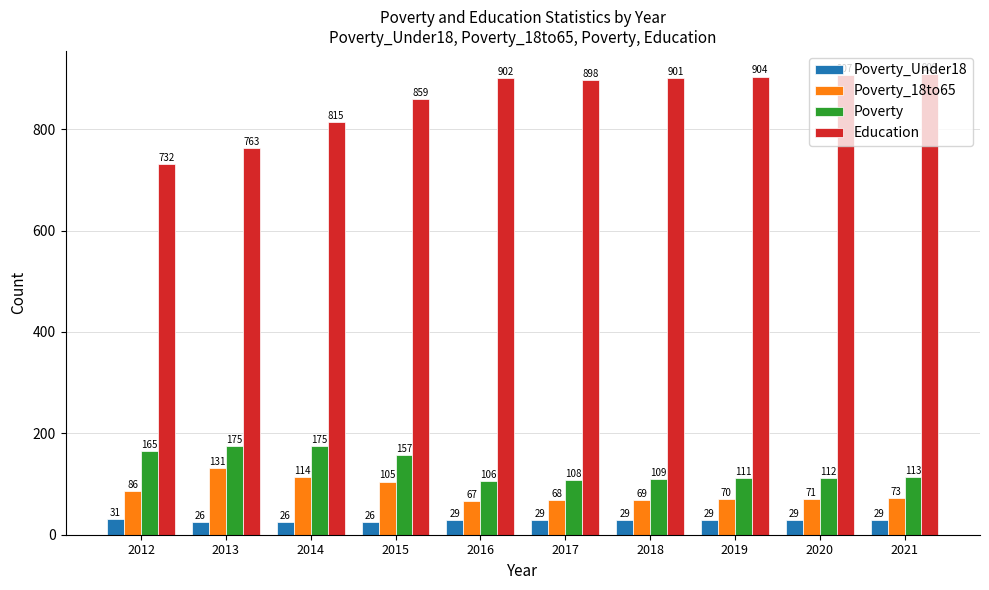

What is the approximate value of Education at 2019, to the nearest 50?

900